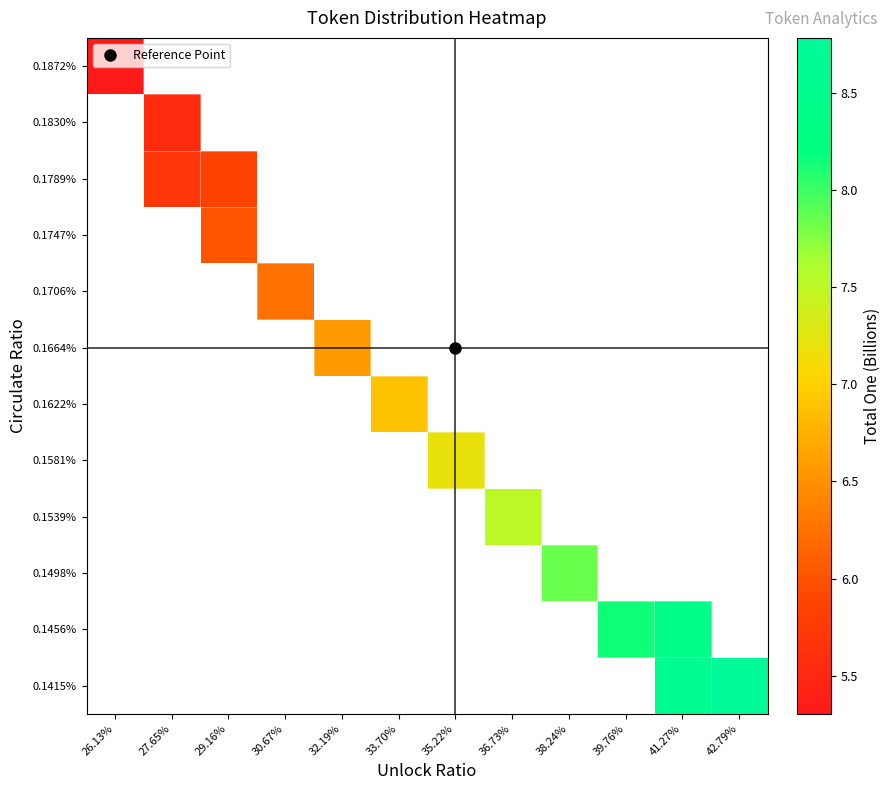

How many categories are shown in the chart?

12